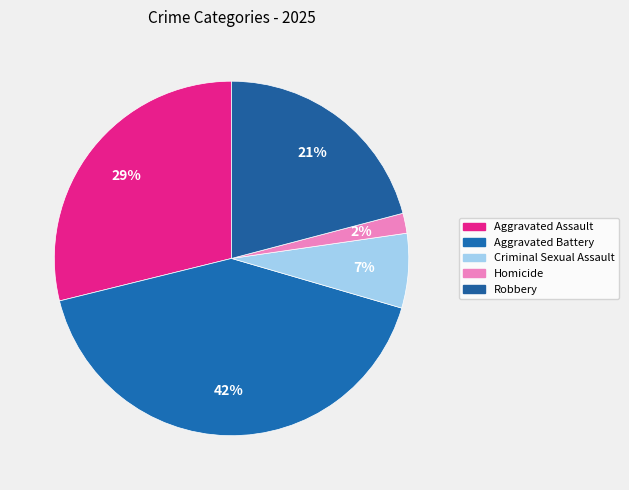

To the nearest percent, what percentage of the pie is Robbery?

21%